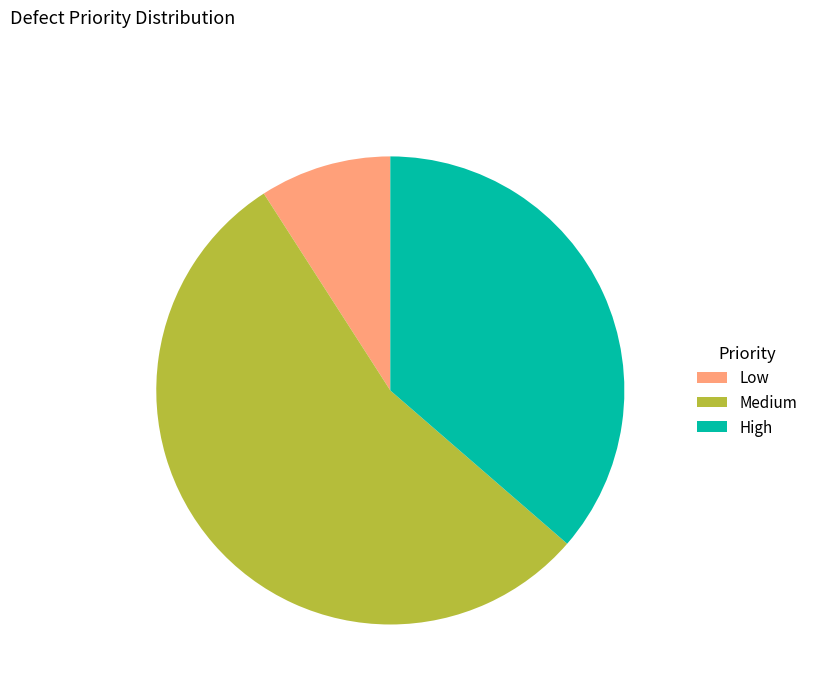

The Medium slice represents 63% of the pie. True or false?

False